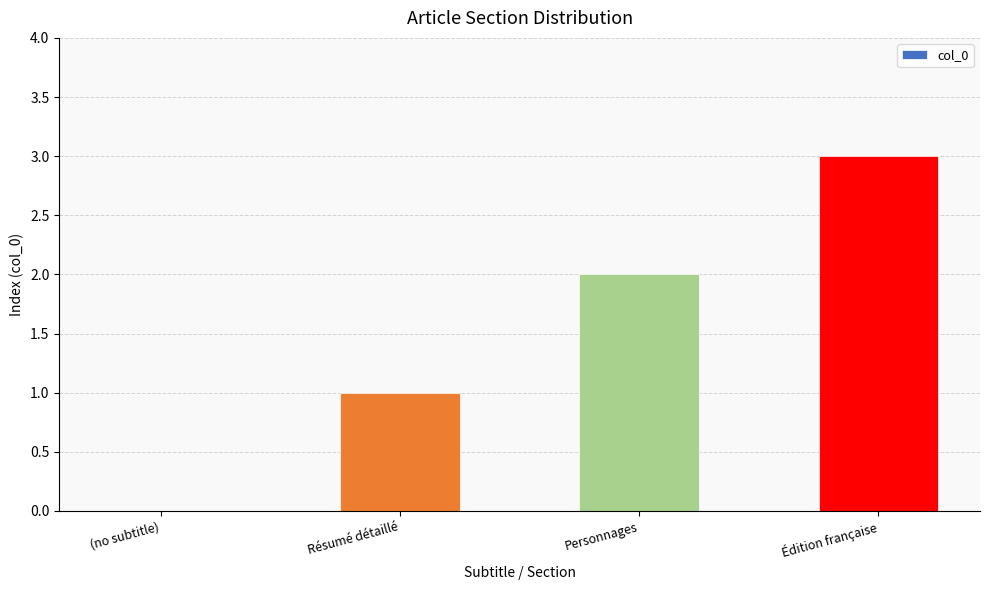

Count the number of data series in this chart.

1